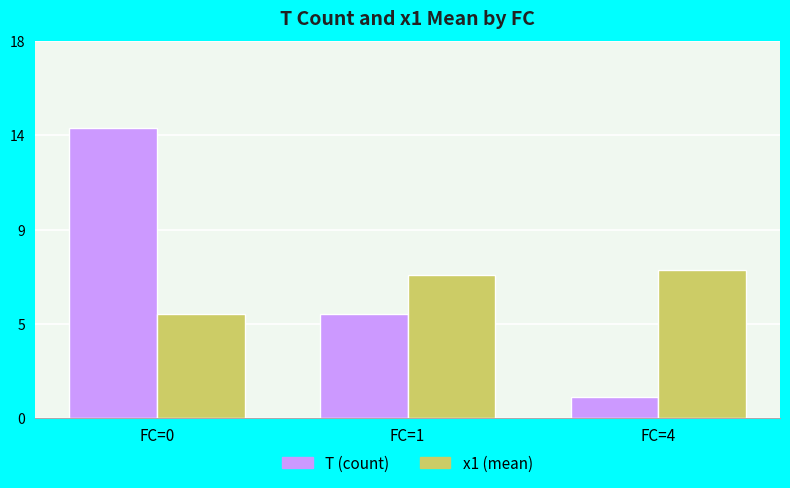

What are all the series names shown in the legend?

T (count), x1 (mean)